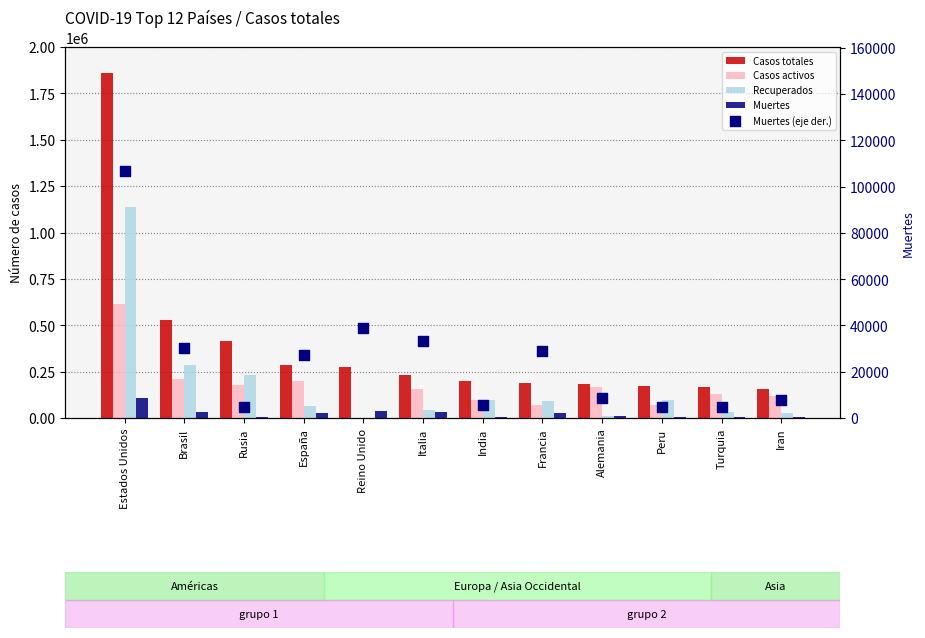

Is the value of Muertes (eje der.) at India greater than the value of Casos totales at Alemania?

No